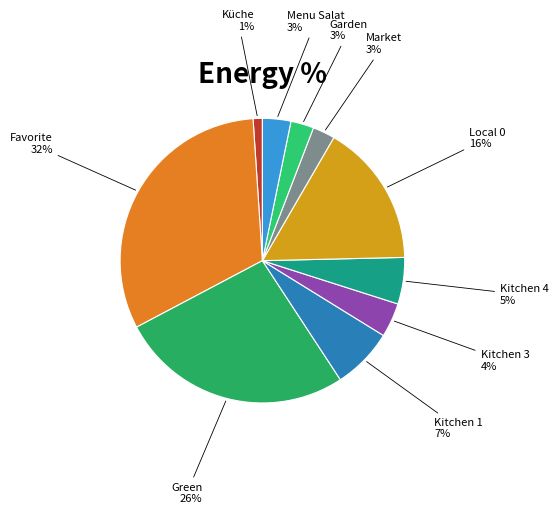

Does Küche represent more than half of the total?

No